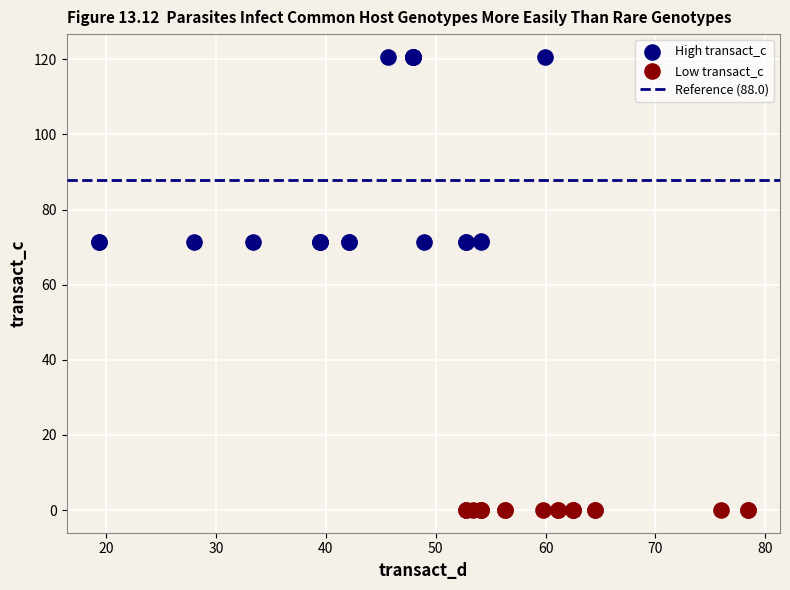

Which series reaches the minimum Y coordinate?

Low transact_c